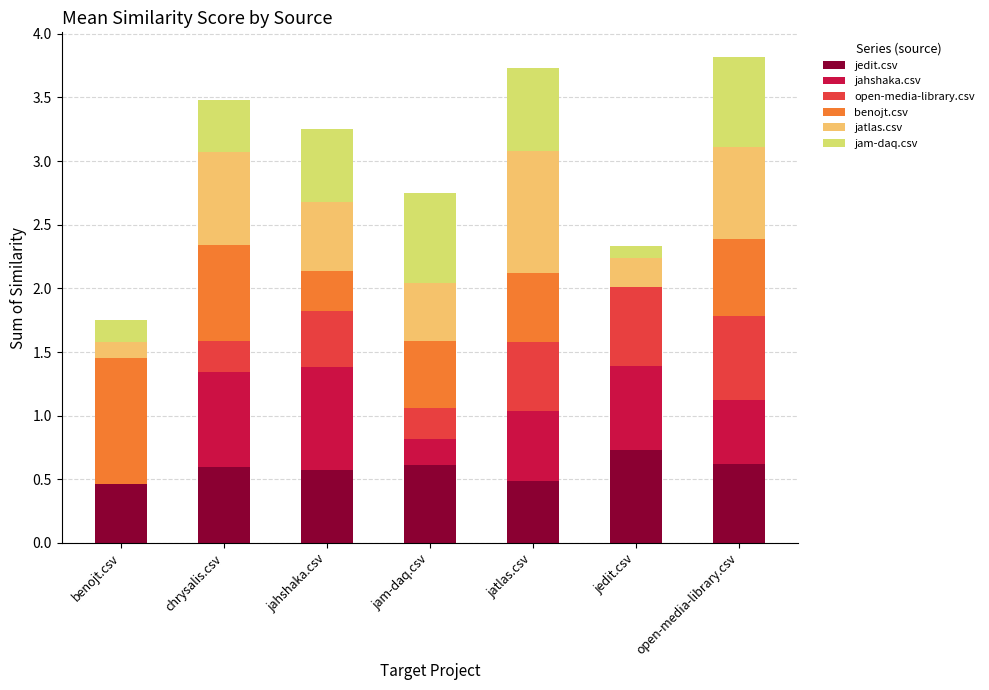

What is the total value across all series at chrysalis.csv?

3.5